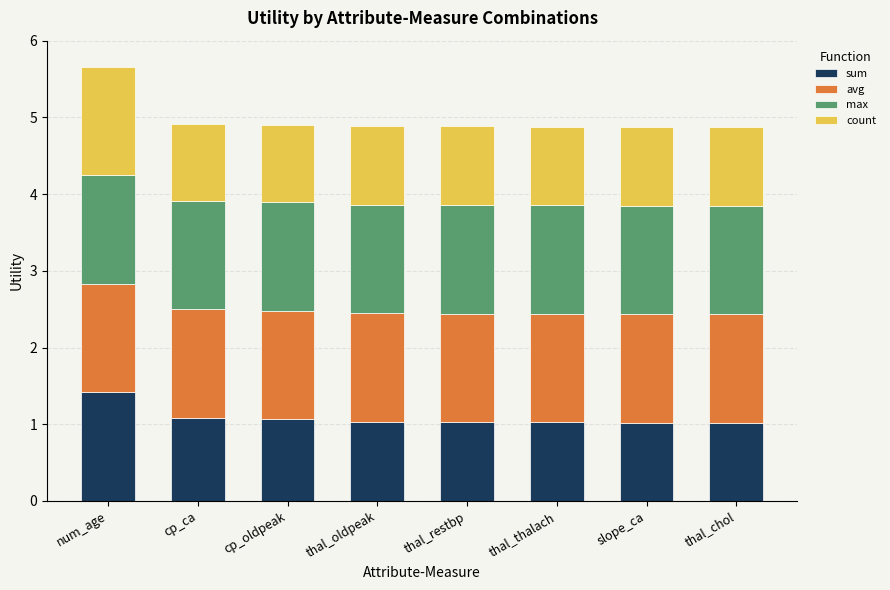

True or false: sum has a value of 0.3 at thal_thalach.

False